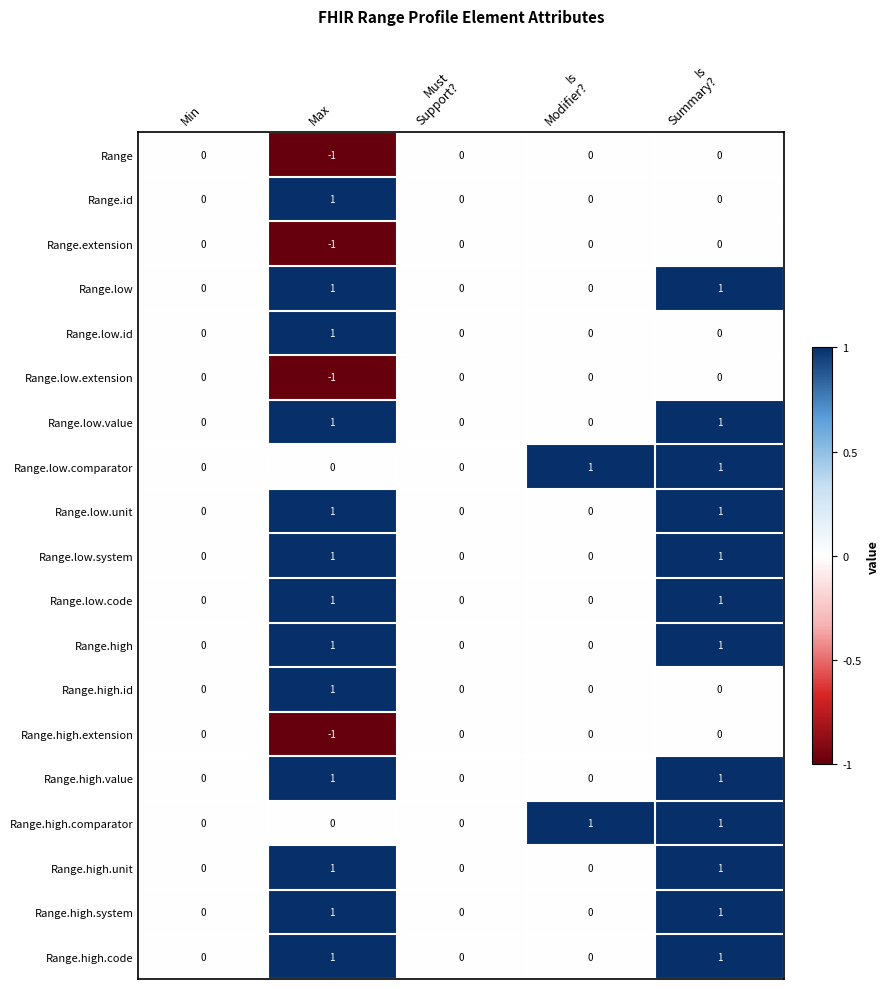

Is it true that Range.high.unit equals 1 at Max?

True